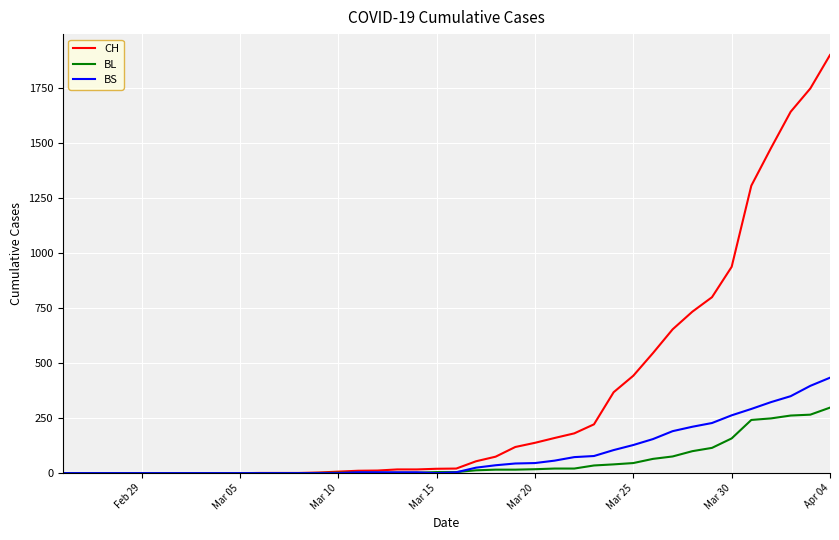

What is the maximum value for BL?

298